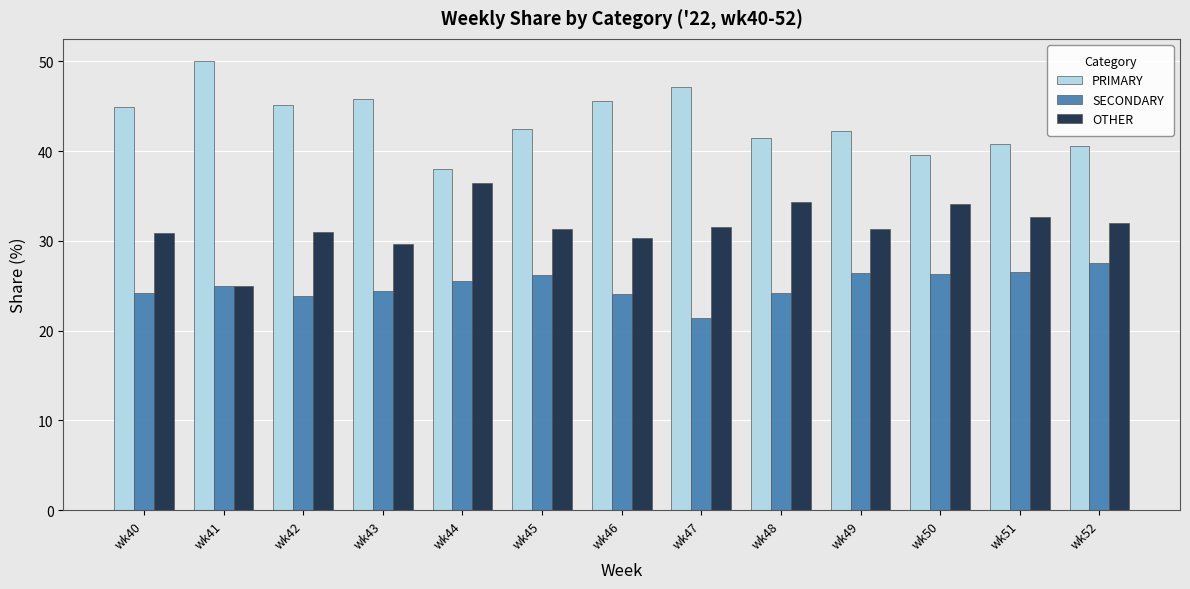

The PRIMARY series shows 71.0 at wk46. True or false?

False